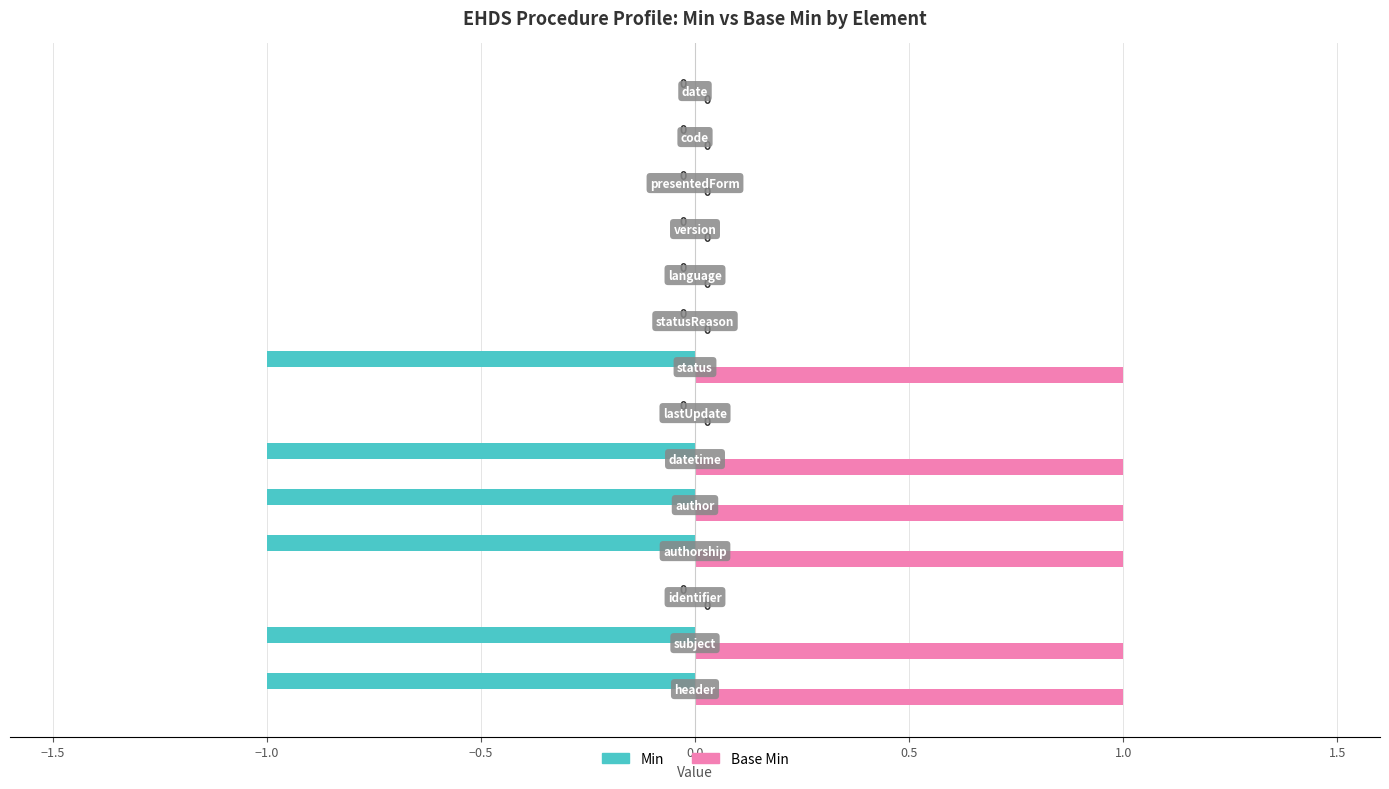

How many data points does each series have?

14